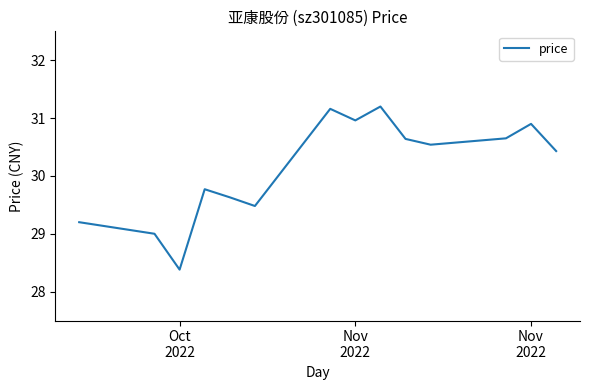

What is the average value?

30.1